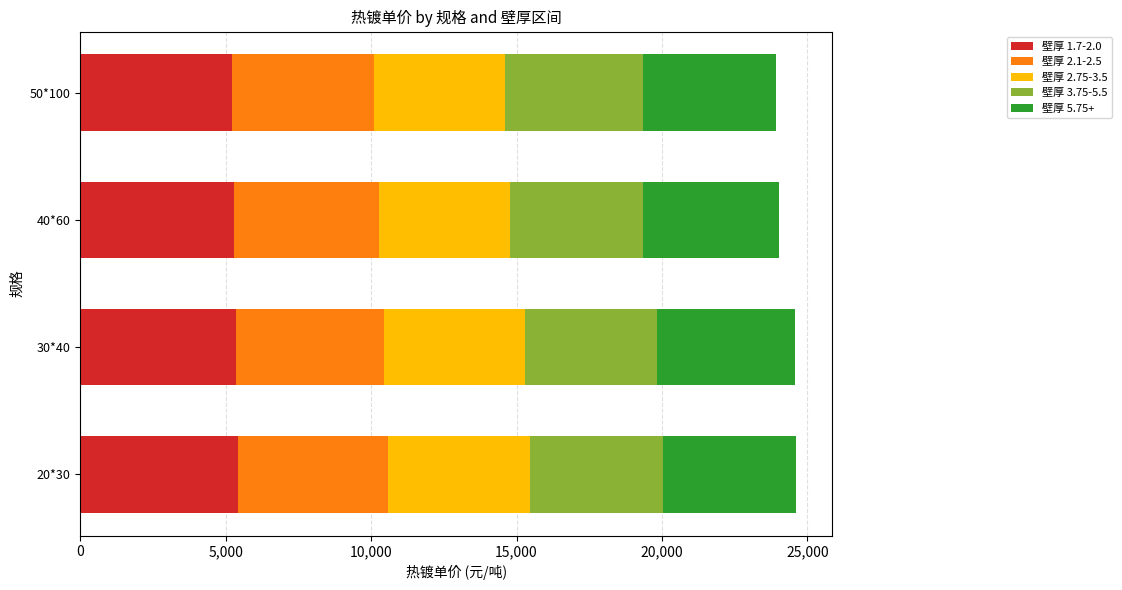

What is the average value of the 壁厚 1.7-2.0 series?

5318